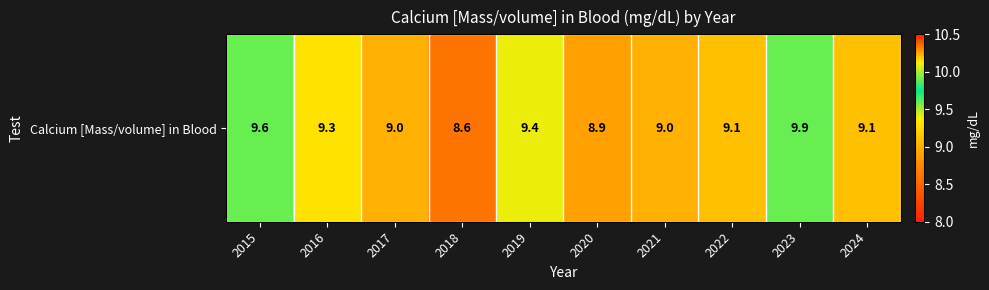

What is the change in value from 2017 to 2020?

-0.1